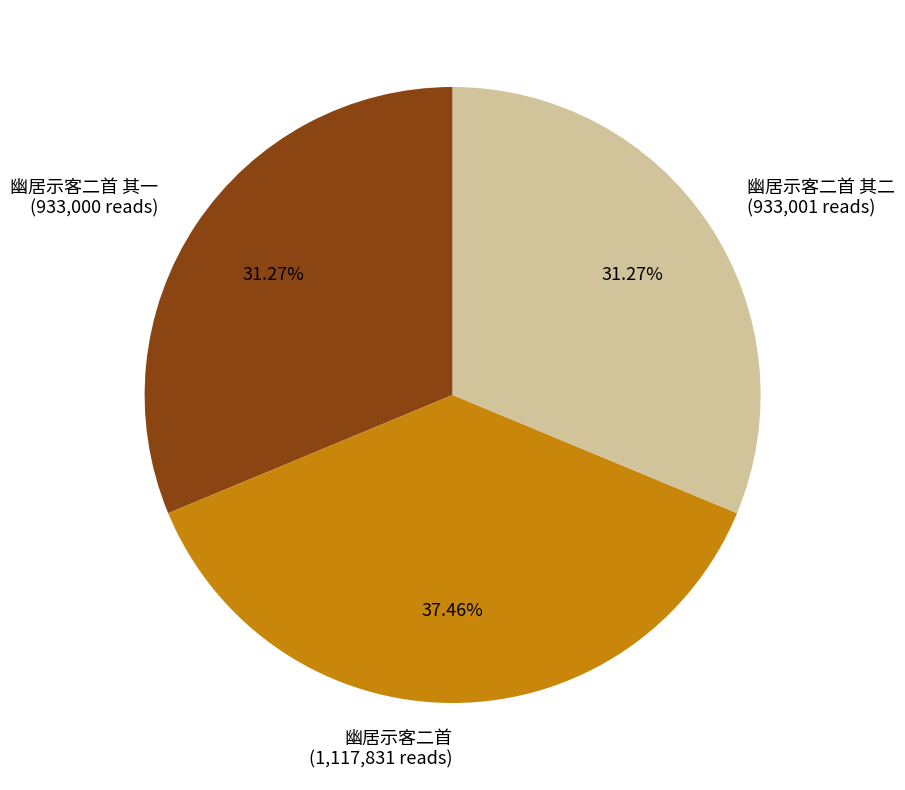

Is the sum of 幽居示客二首 其一 (933,000 reads) and 幽居示客二首 (1,117,831 reads) greater than half?

Yes